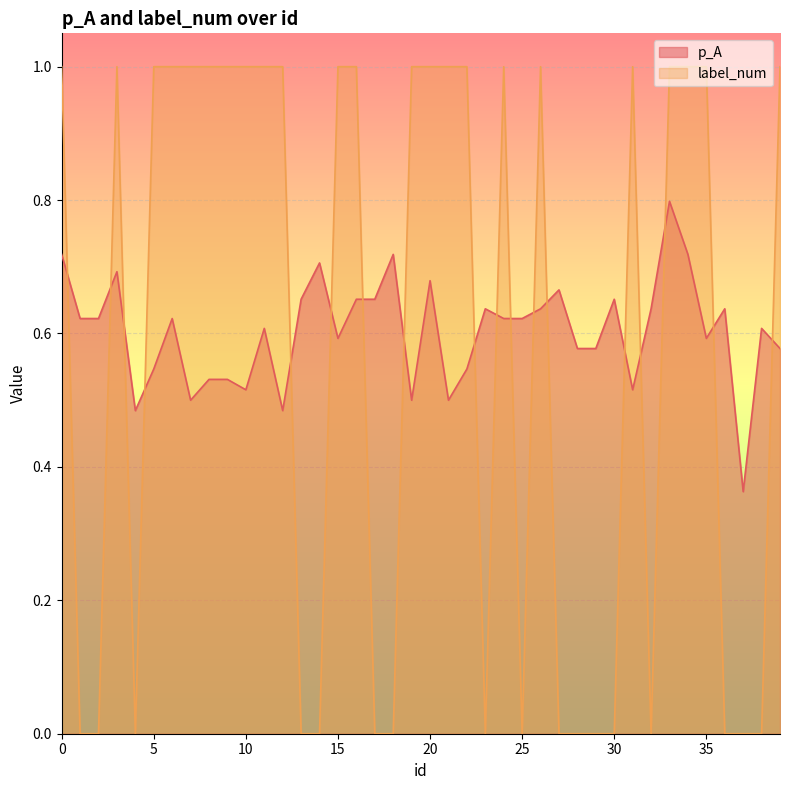

What is the difference between the maximum and minimum values in the p_A series?

0.4